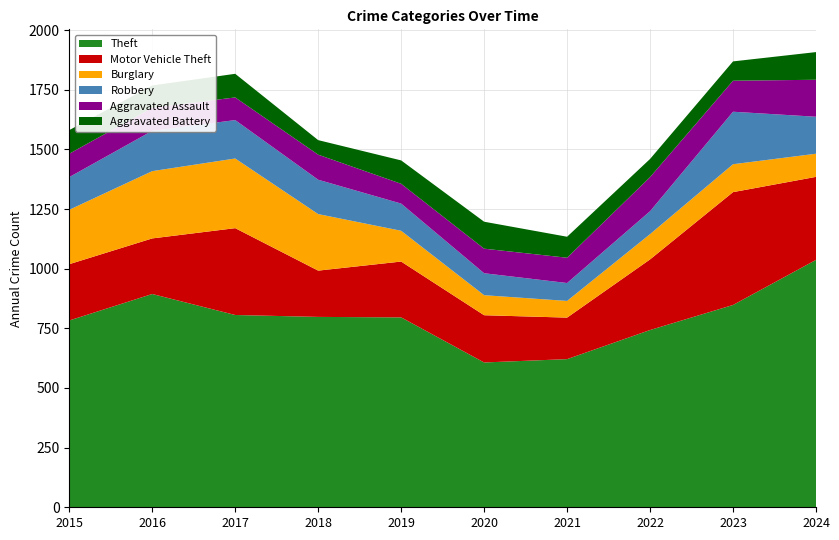

Reading right to left, extract all data points from this chart.

Theft: 2024=1037	2023=848	2022=743	2021=621	2020=607	2019=796	2018=798	2017=806	2016=894	2015=783
Motor Vehicle Theft: 2024=348	2023=473	2022=296	2021=174	2020=198	2019=234	2018=194	2017=364	2016=233	2015=236
Burglary: 2024=97	2023=117	2022=106	2021=70	2020=84	2019=129	2018=237	2017=292	2016=282	2015=228
Robbery: 2024=155	2023=220	2022=96	2021=75	2020=92	2019=114	2018=144	2017=161	2016=169	2015=137
Aggravated Assault: 2024=155	2023=130	2022=143	2021=106	2020=103	2019=83	2018=105	2017=95	2016=97	2015=98
Aggravated Battery: 2024=116	2023=81	2022=76	2021=88	2020=113	2019=98	2018=61	2017=99	2016=93	2015=99